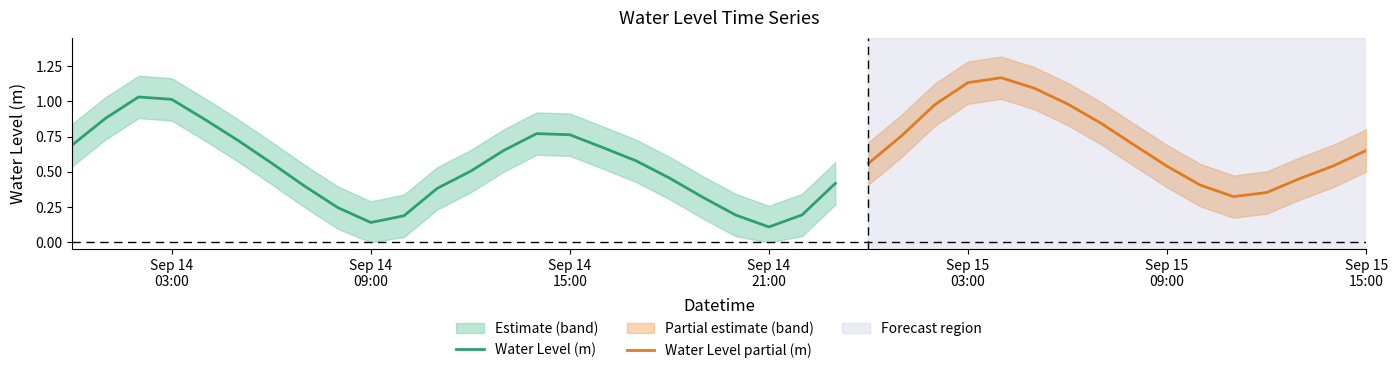

At which category does the chart reach its minimum across all series?

2025-09-14 21:00:00